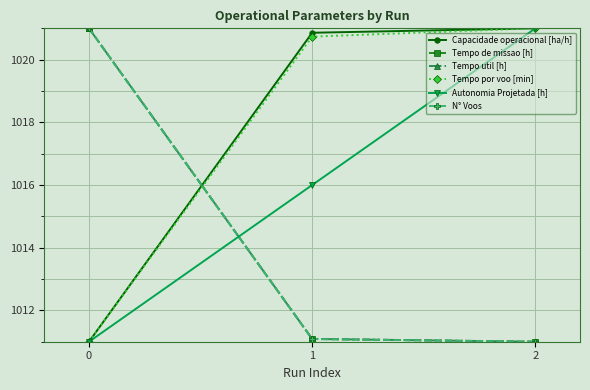

What is the value of the Tempo de missao [h] point at the 2nd from the left?

1011.1